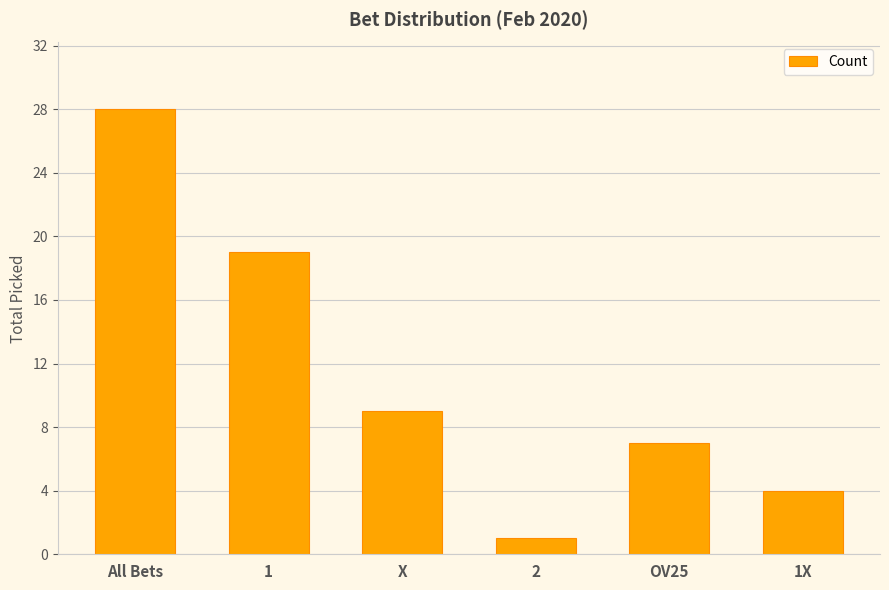

Which has a higher value, 1 or X?

1